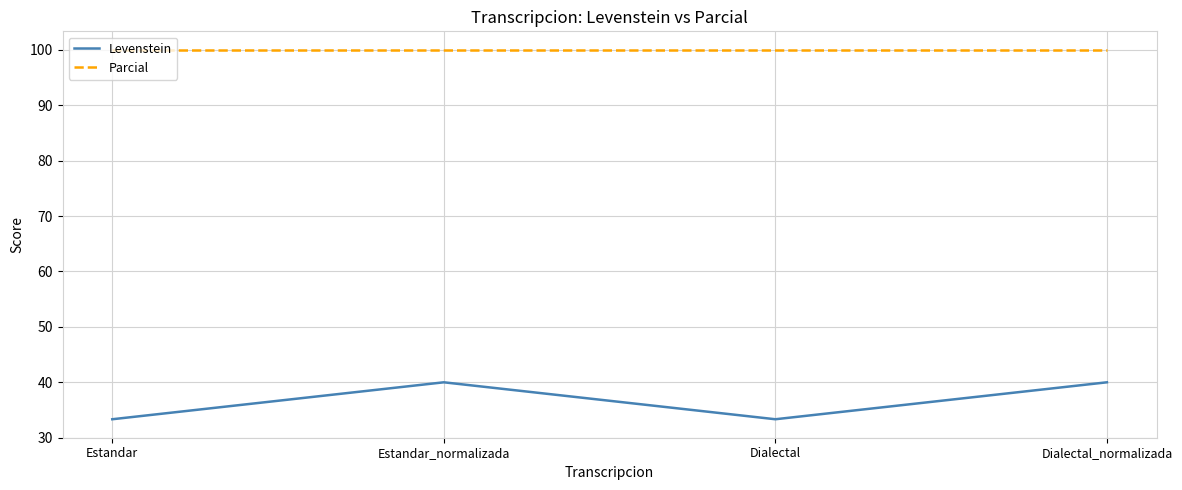

What position from the right is Dialectal_normalizada?

1